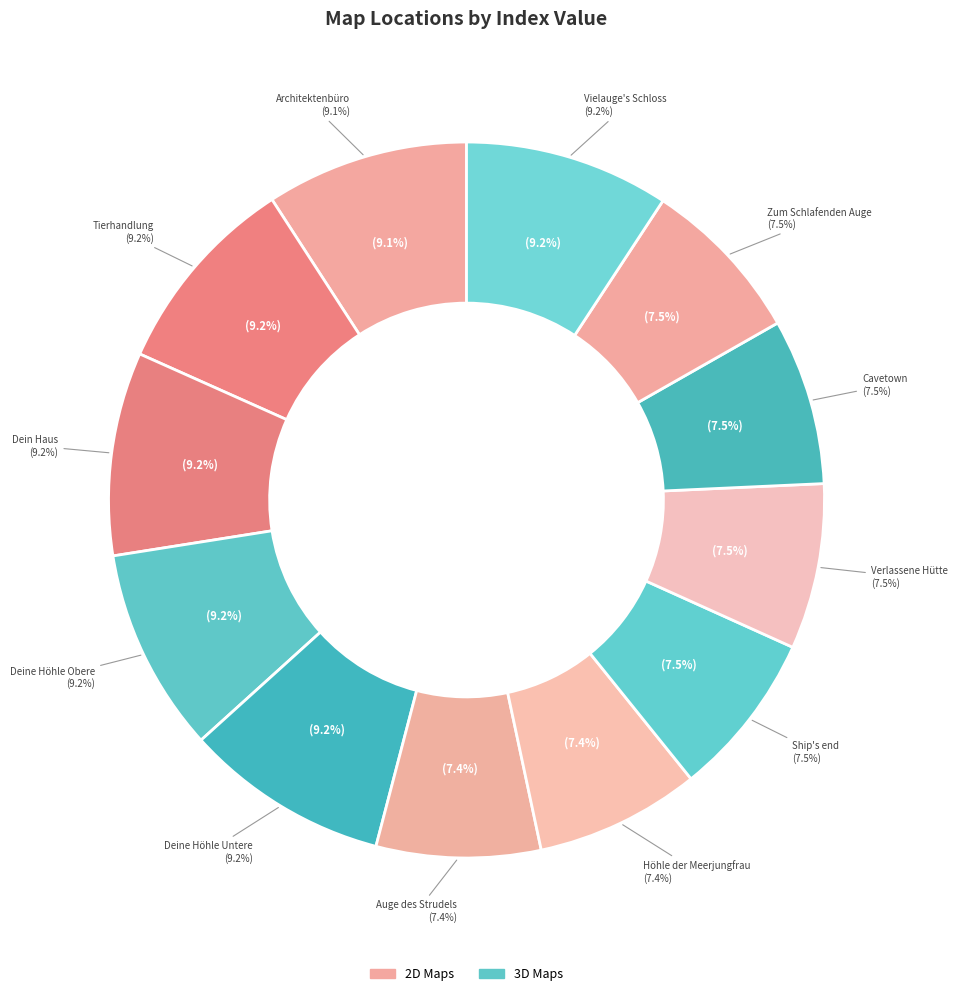

Is it true that Architektenbüro is 9% of the pie?

True